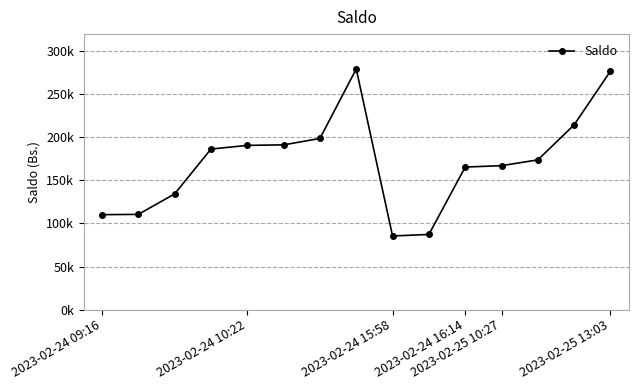

What is the minimum value shown in the chart?

85497.3